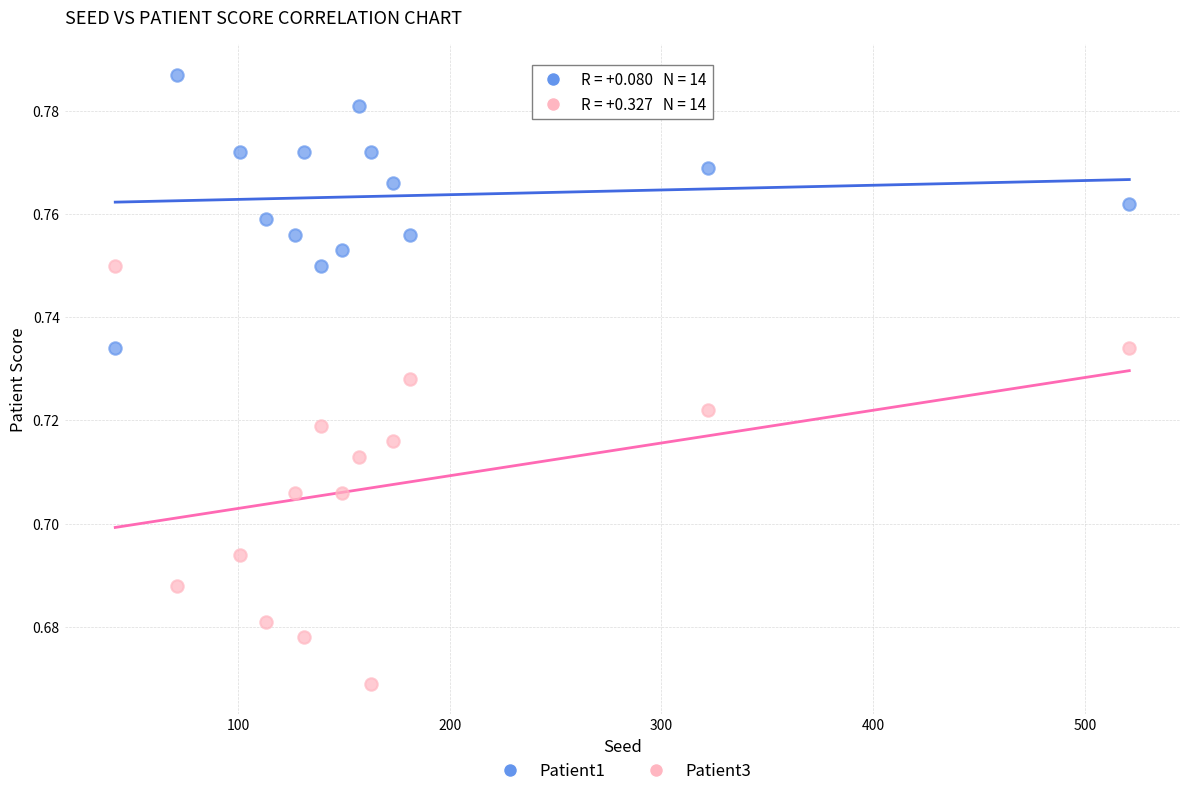

Which series has the largest Y range (max minus min)?

Patient3